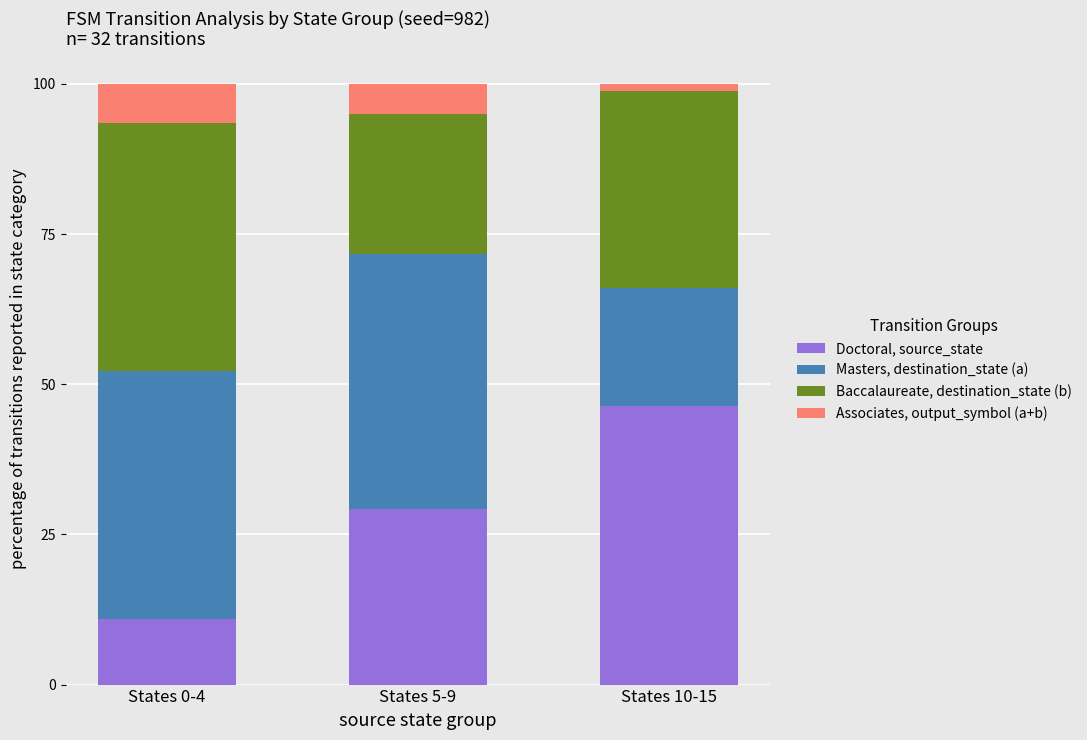

What is the sum of the Doctoral, source_state values at States 5-9 and States 0-4?

40.0